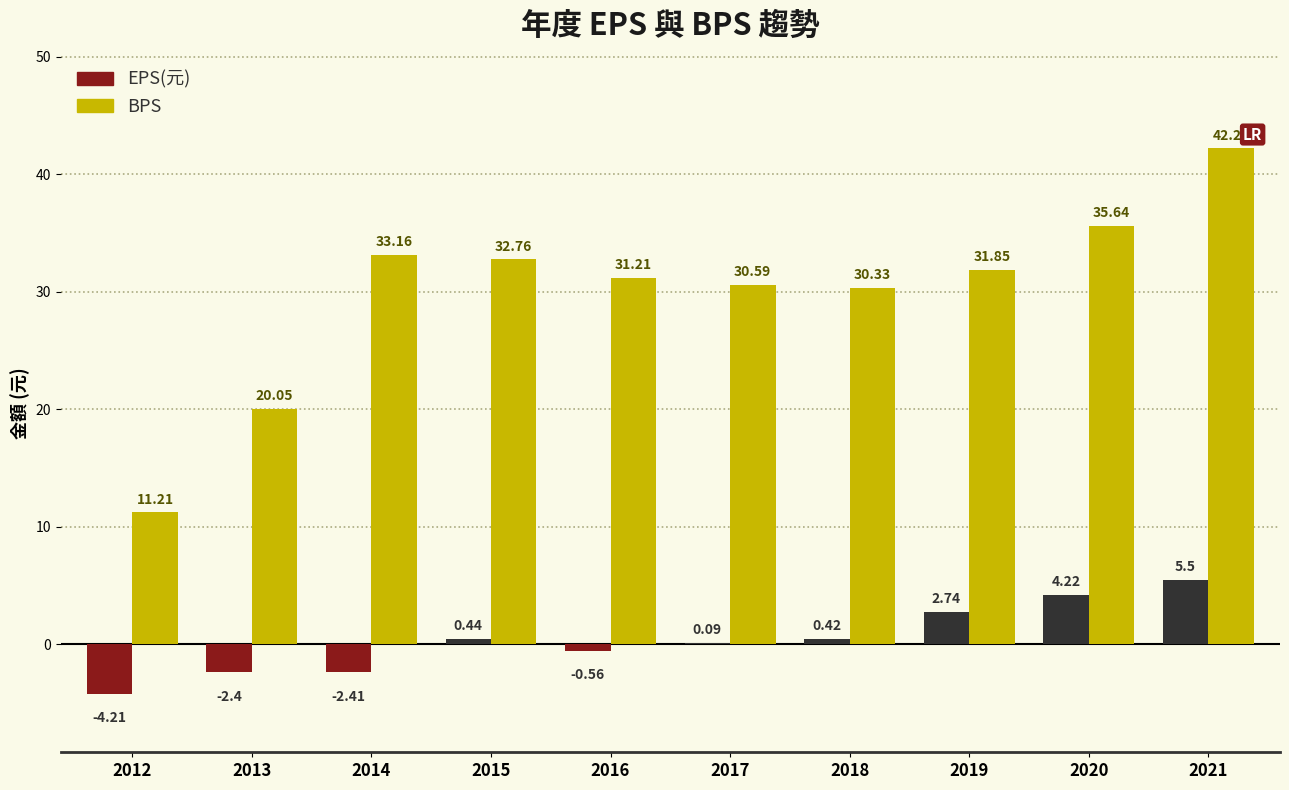

Which series has the largest total across all categories?

BPS